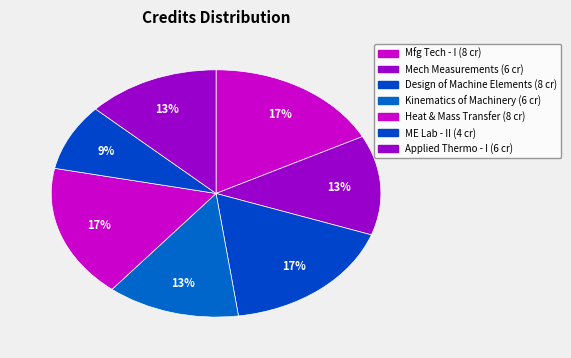

How many slices are in this pie chart?

7